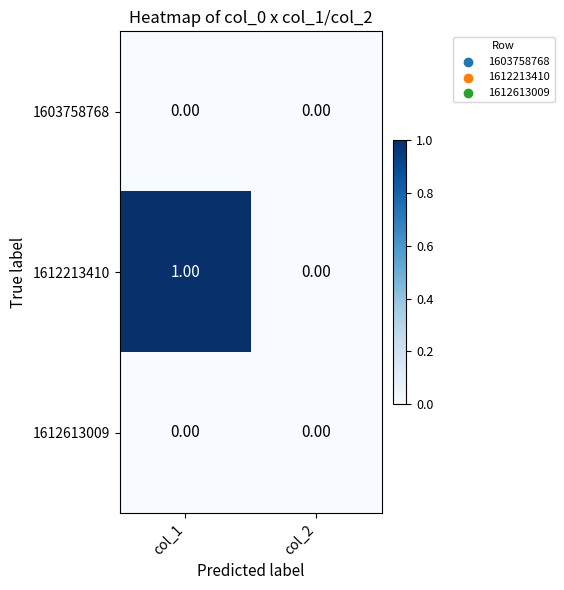

Which series changed the most between col_1 and col_2?

1612213410